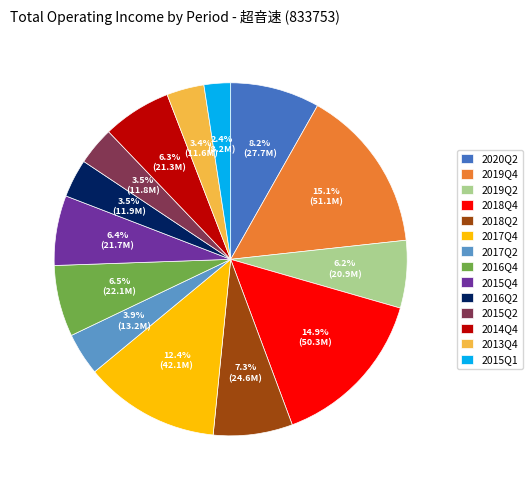

Which slice is the smallest?

2015Q1